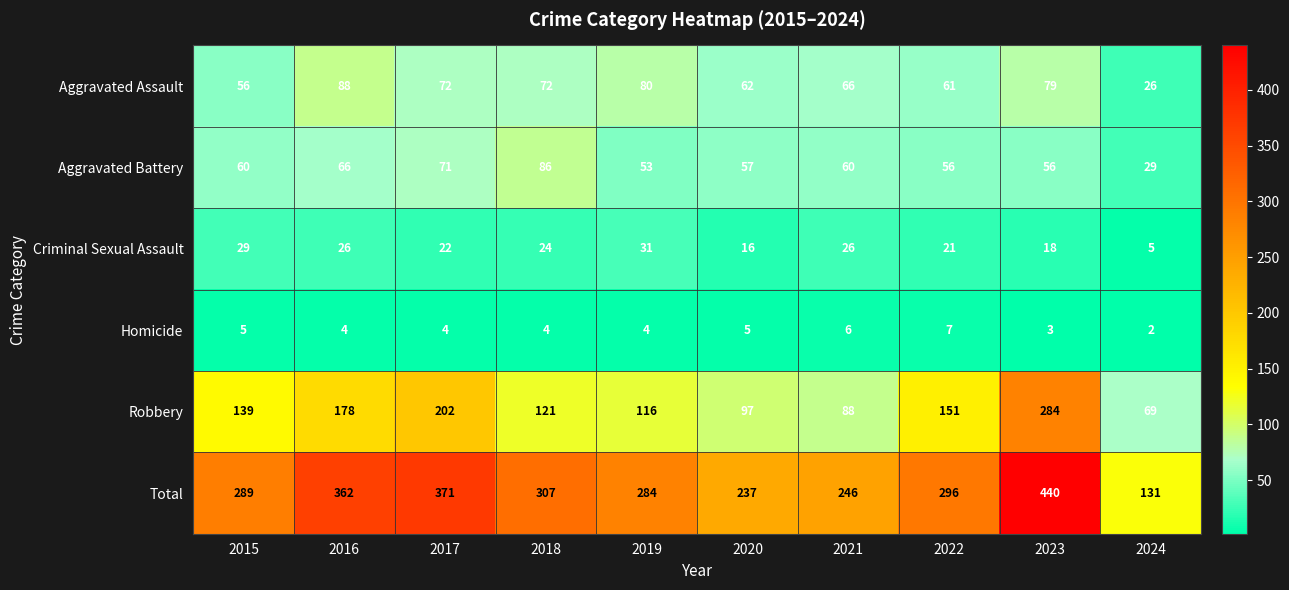

The Aggravated Battery series shows 111 at 2016. True or false?

False